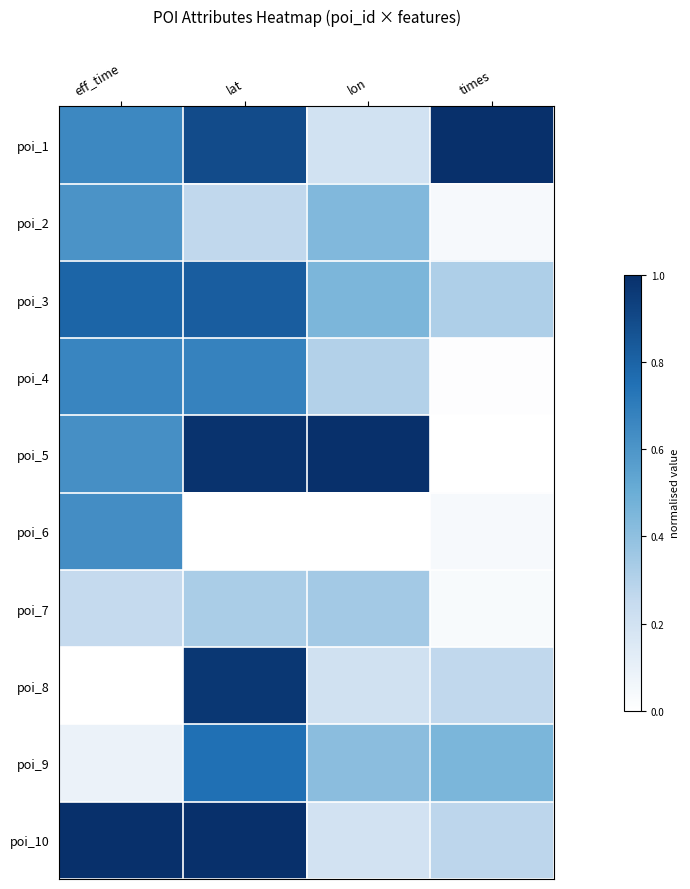

At eff_time, list the series in order from smallest to largest.

poi_8, poi_9, poi_7, poi_2, poi_5, poi_6, poi_1, poi_4, poi_3, poi_10